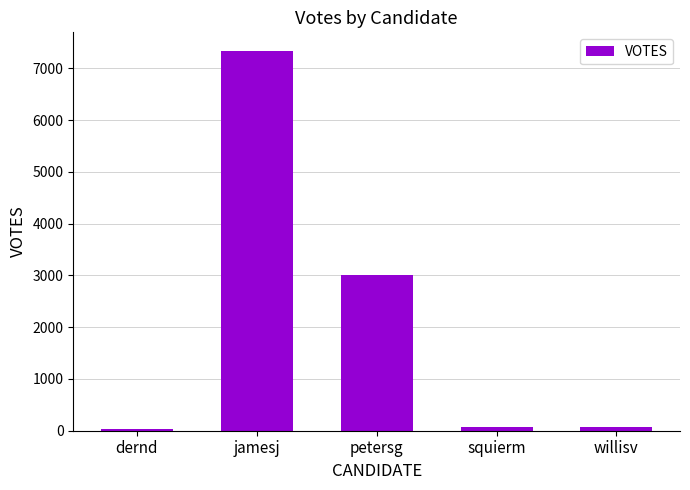

What is the label of the 4th bar from the right?

jamesj